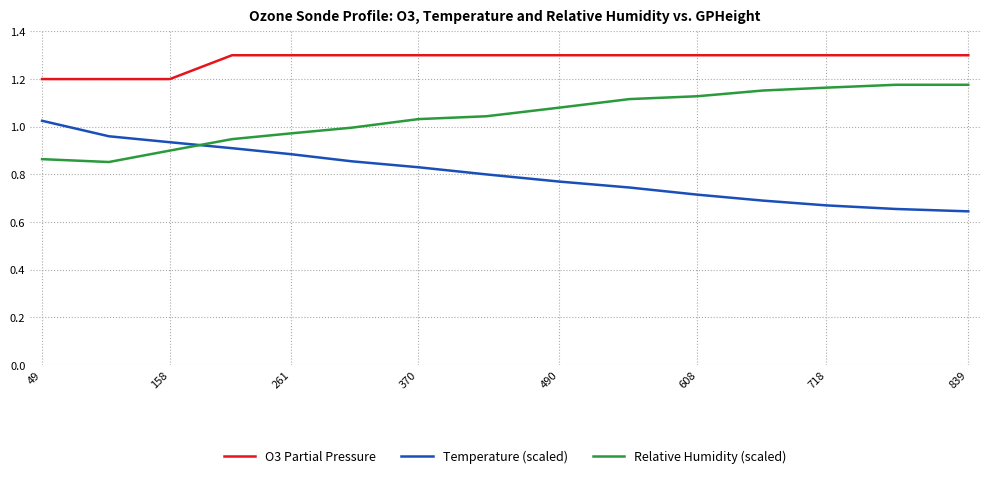

What is the greatest value displayed?

1.3